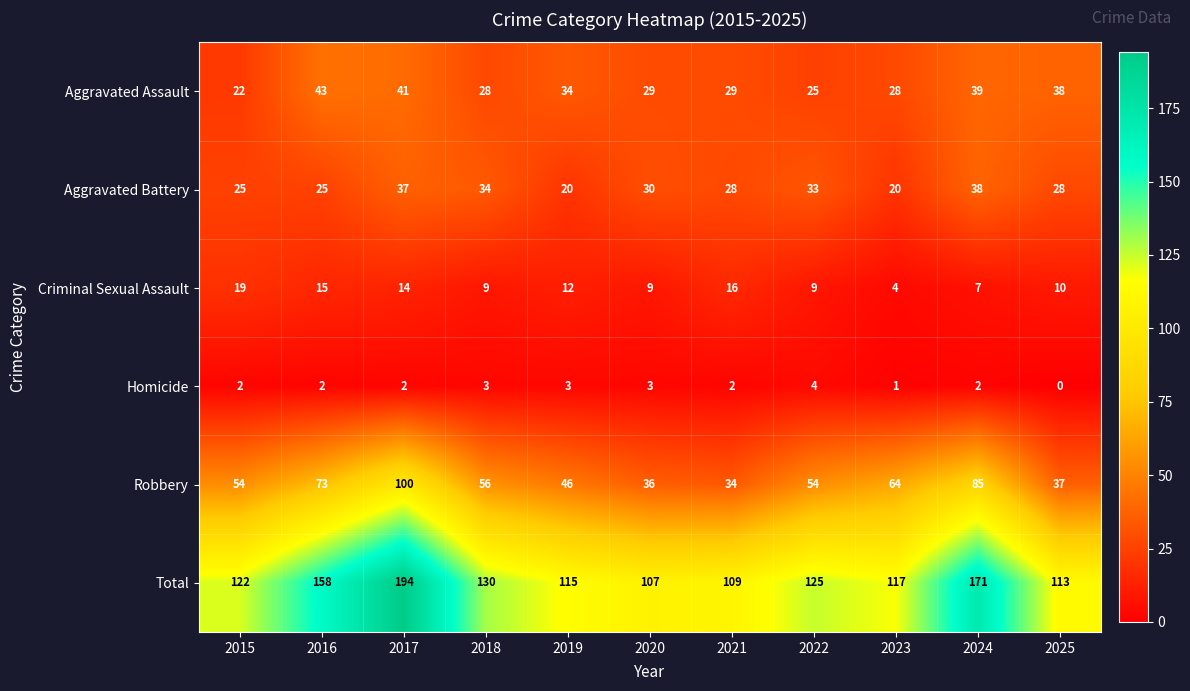

True or false: Total has a value of 191 at 2023.

False